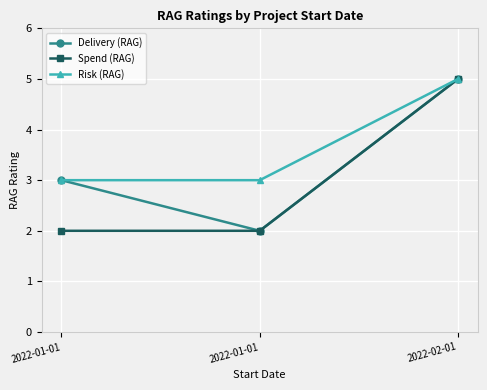

Reading right to left, transcribe all the data shown in this chart.

Delivery (RAG): 2022-02-01=5	2022-01-01=2	2022-01-01=3
Spend (RAG): 2022-02-01=5	2022-01-01=2	2022-01-01=2
Risk (RAG): 2022-02-01=5	2022-01-01=3	2022-01-01=3